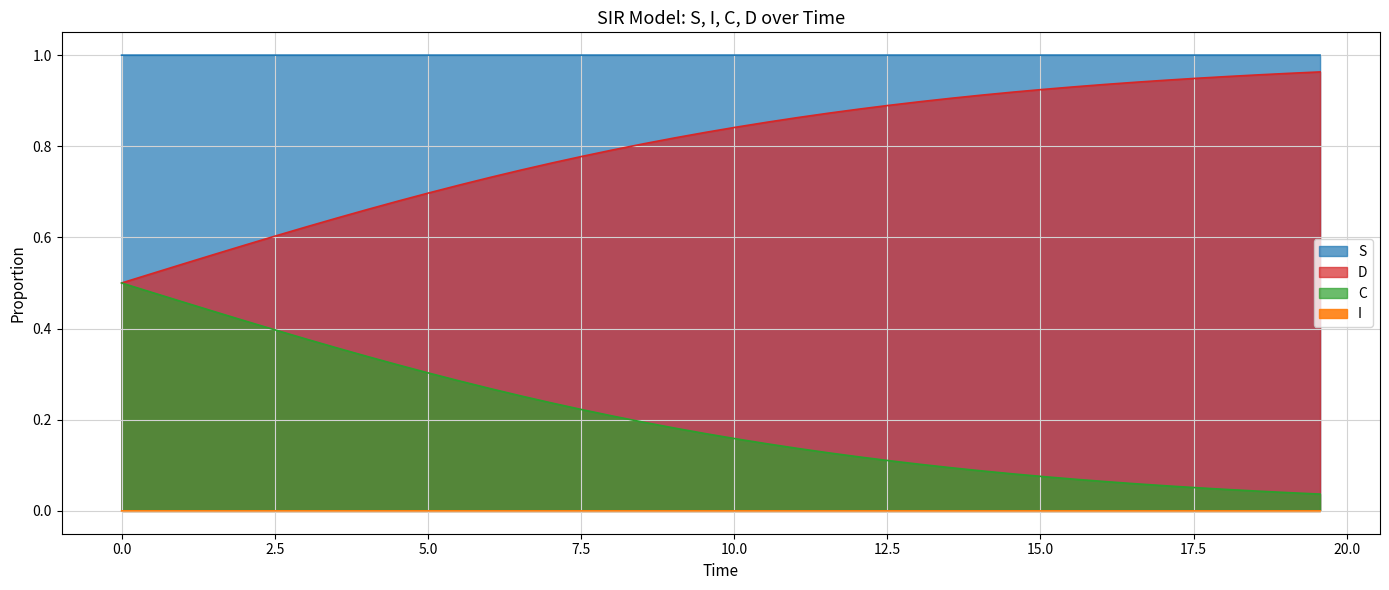

True or false: I and S intersect in this chart.

False